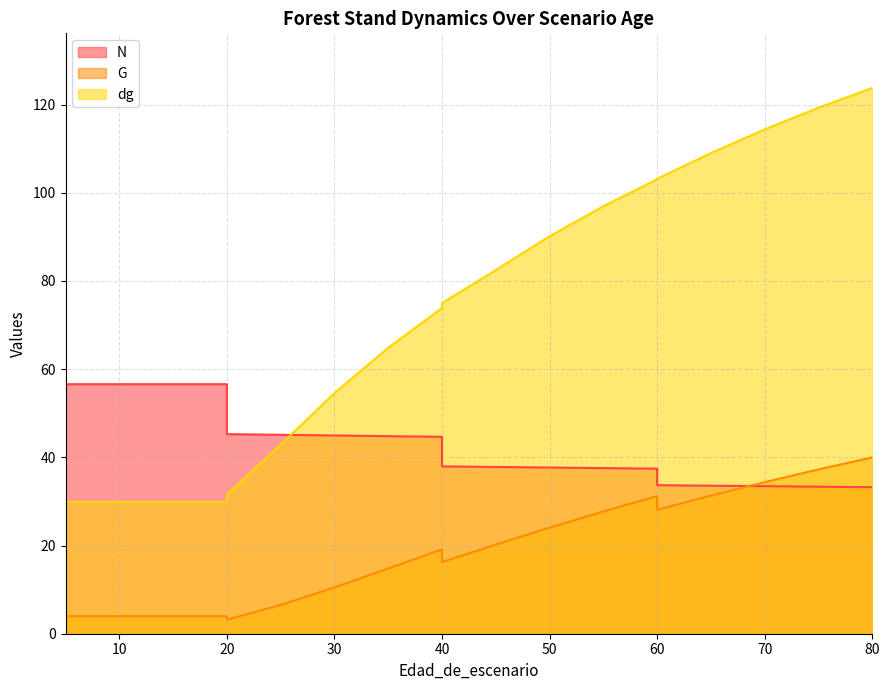

True or false: dg has a value of 54.6 at 30.

True